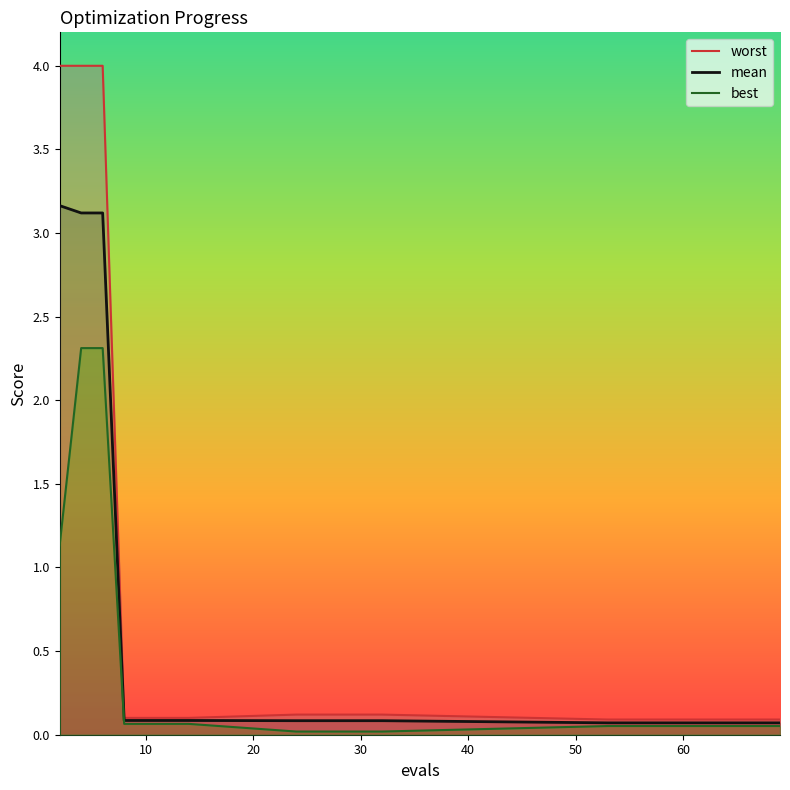

True or false: best and worst intersect in this chart.

False